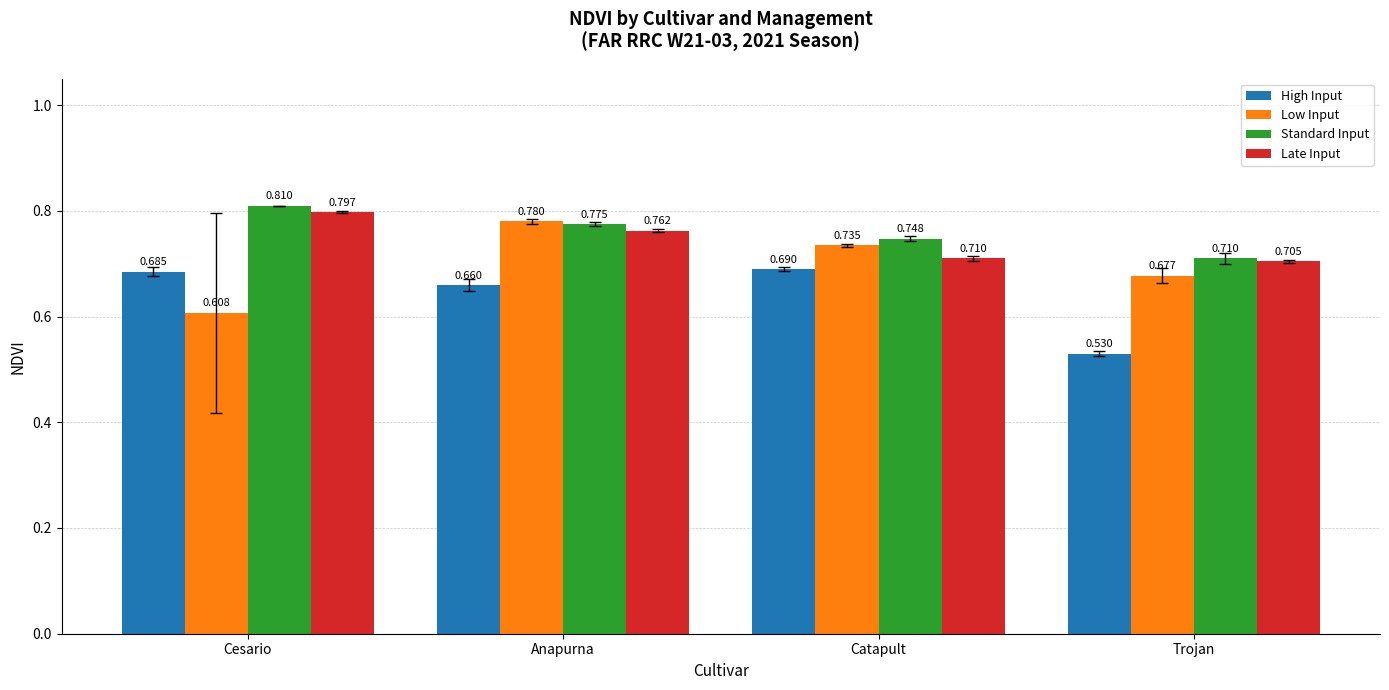

At which category is the sum across all series the highest?

Anapurna